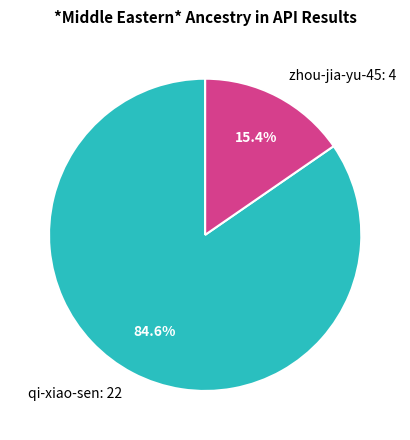

What is the ratio of the value at zhou-jia-yu-45 to the value at qi-xiao-sen?

0.2